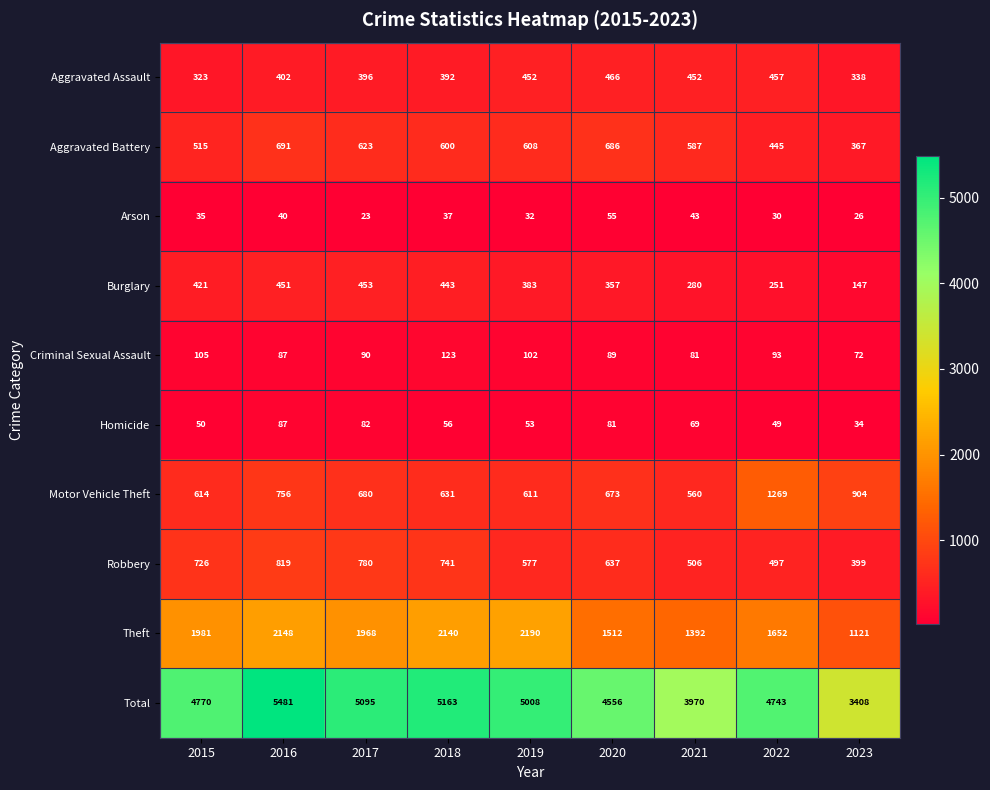

At 2023, list the series in order from largest to smallest.

Total, Theft, Motor Vehicle Theft, Robbery, Aggravated Battery, Aggravated Assault, Burglary, Criminal Sexual Assault, Homicide, Arson